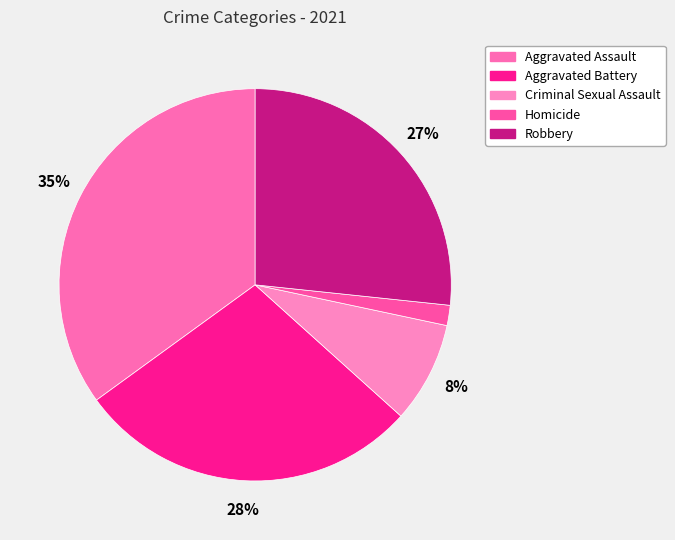

Does Aggravated Assault represent more than half of the total?

No